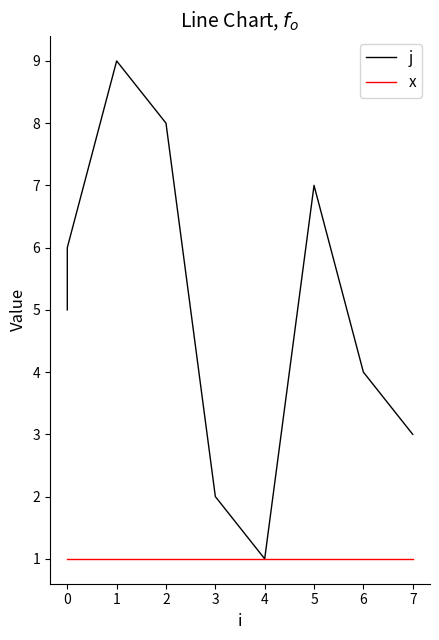

The value of x at 6 is 1. True or false?

False